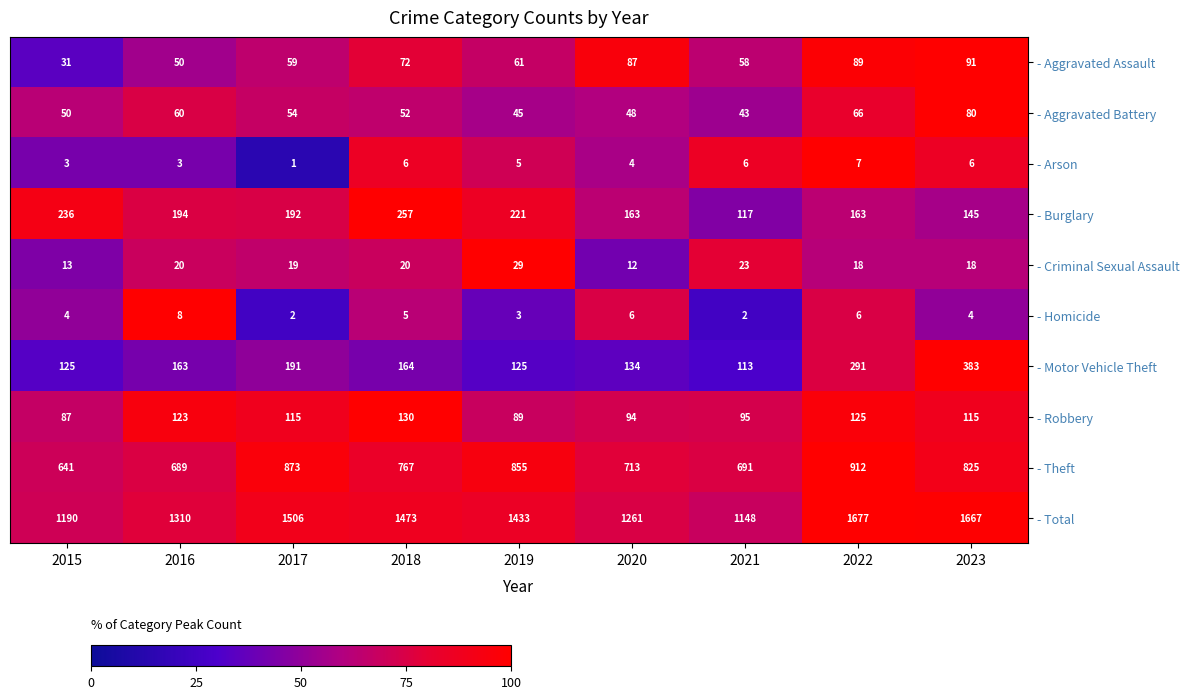

What value does the - Aggravated Battery series have at 2019?

45